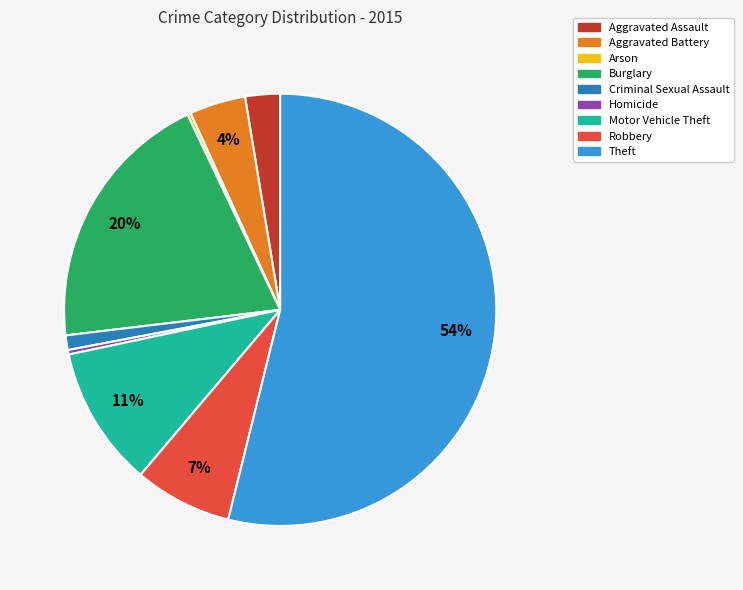

Which category has the biggest portion of the pie?

Theft